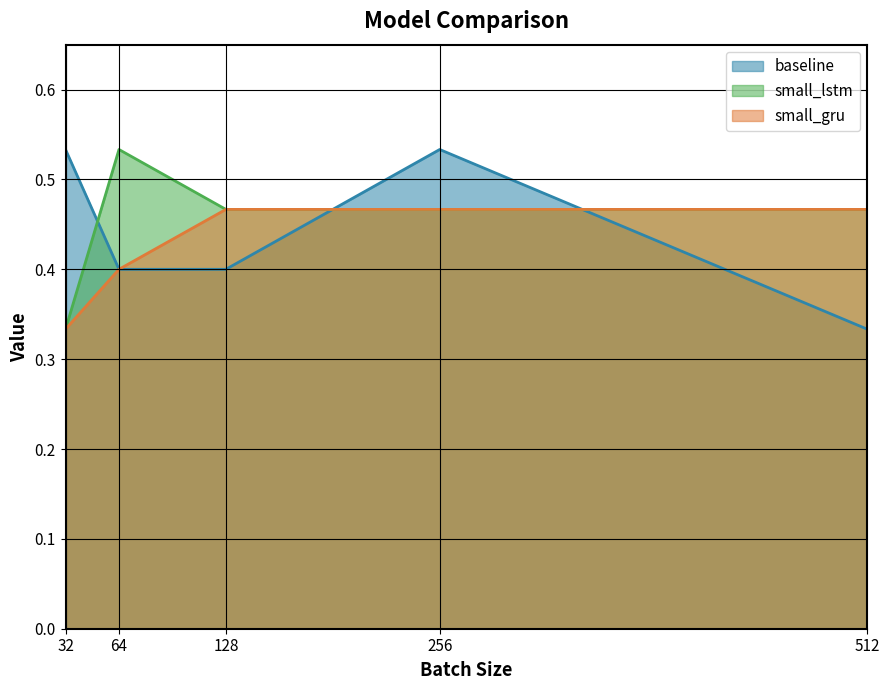

Reading right to left, list all the values displayed in this chart.

baseline: 512=0.3	256=0.5	128=0.4	64=0.4	32=0.5
small_lstm: 512=0.5	256=0.5	128=0.5	64=0.5	32=0.3
small_gru: 512=0.5	256=0.5	128=0.5	64=0.4	32=0.3